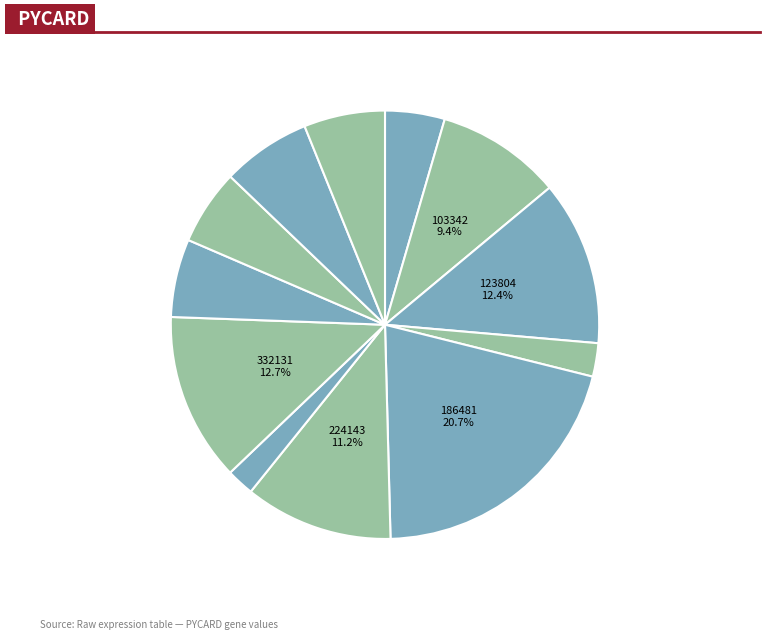

Does any single category account for the majority?

No